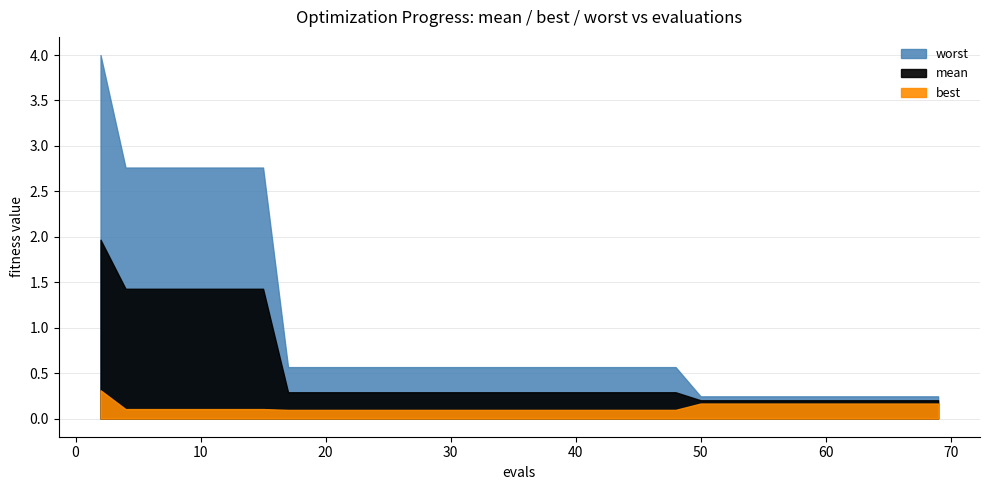

Which series has the largest range (max minus min)?

worst